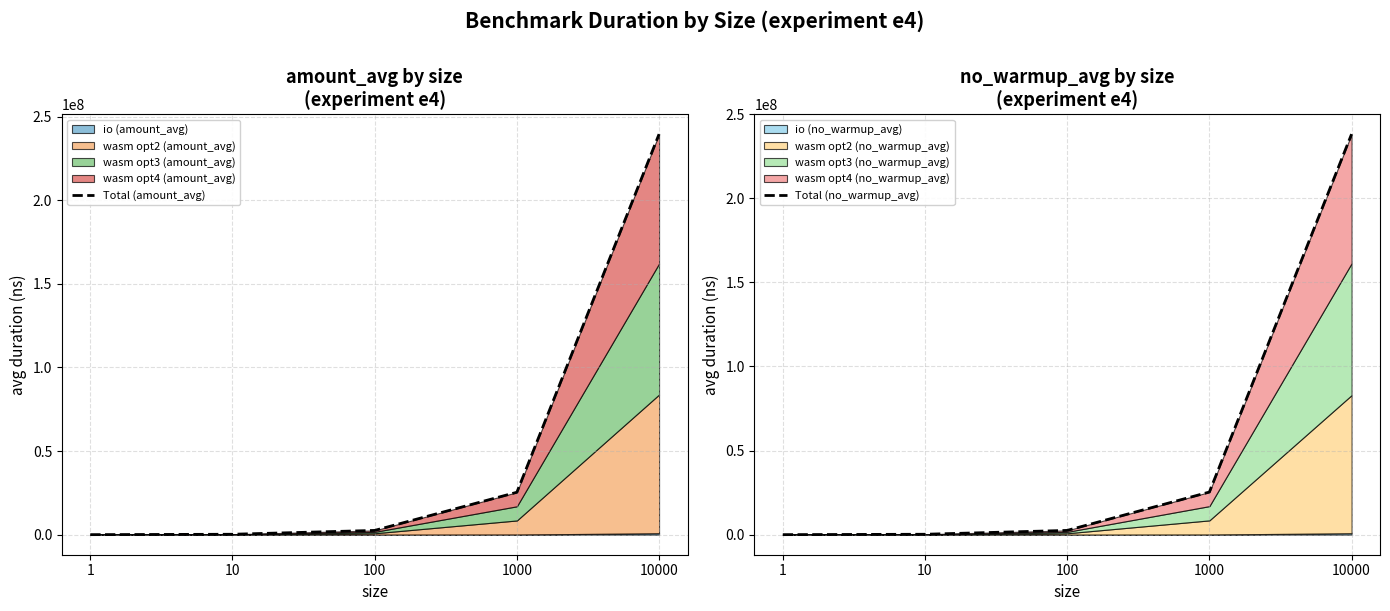

True or false: Total (no_warmup_avg) has a value of 238127477 at 10000.

True